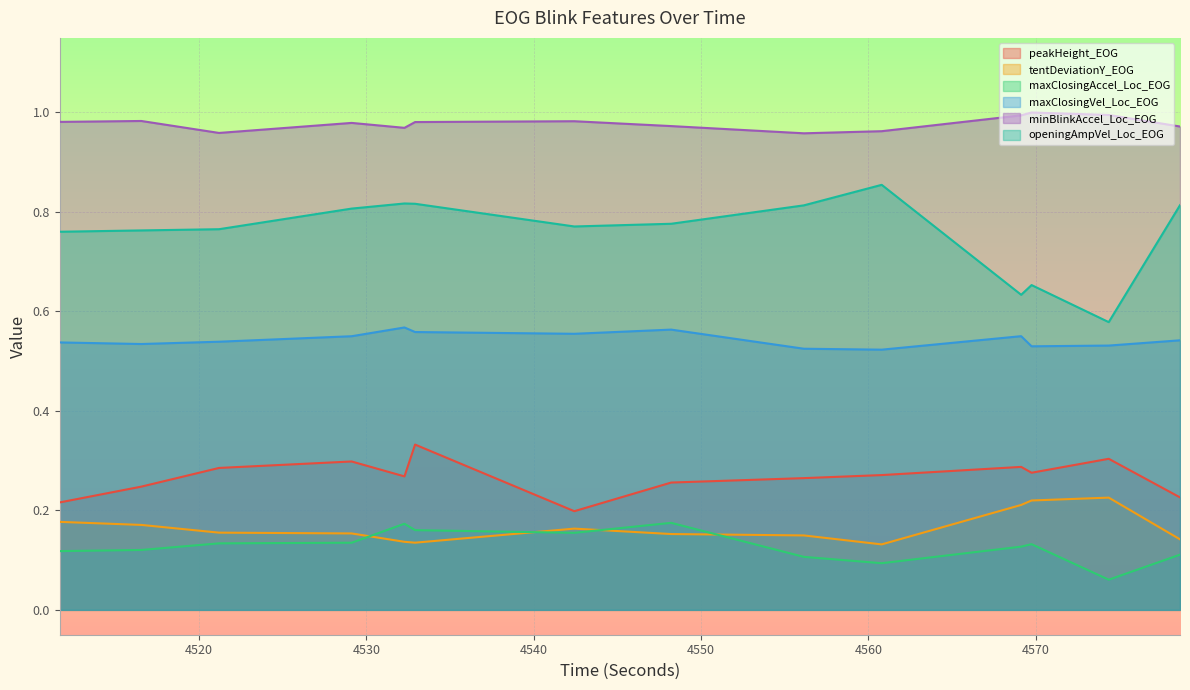

What is the value of the maxClosingAccel_Loc_EOG point at the 7th from the left?

0.2